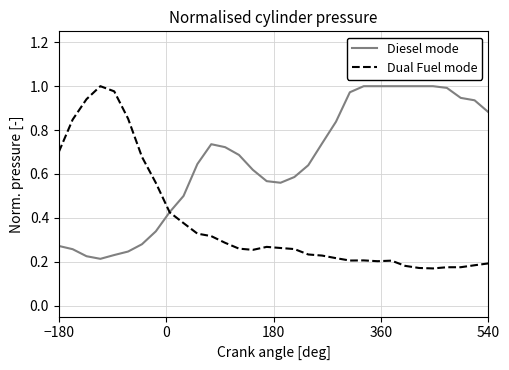

Which series has the largest total across all categories?

Diesel mode